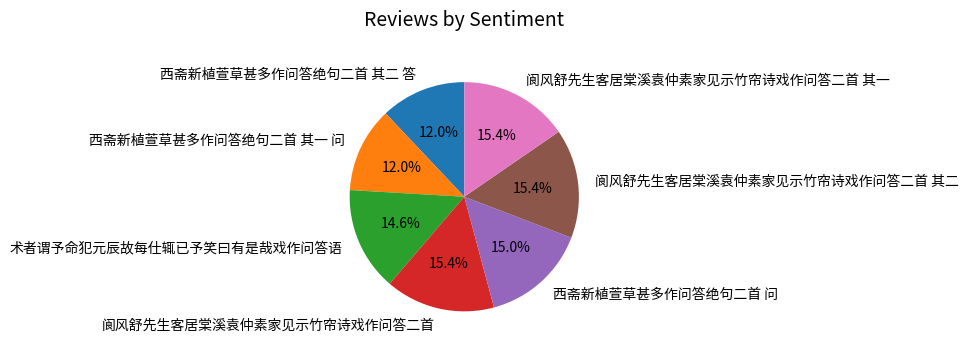

Does 阆风舒先生客居棠溪袁仲素家见示竹帘诗戏作问答二首 其二 represent more than half of the total?

No